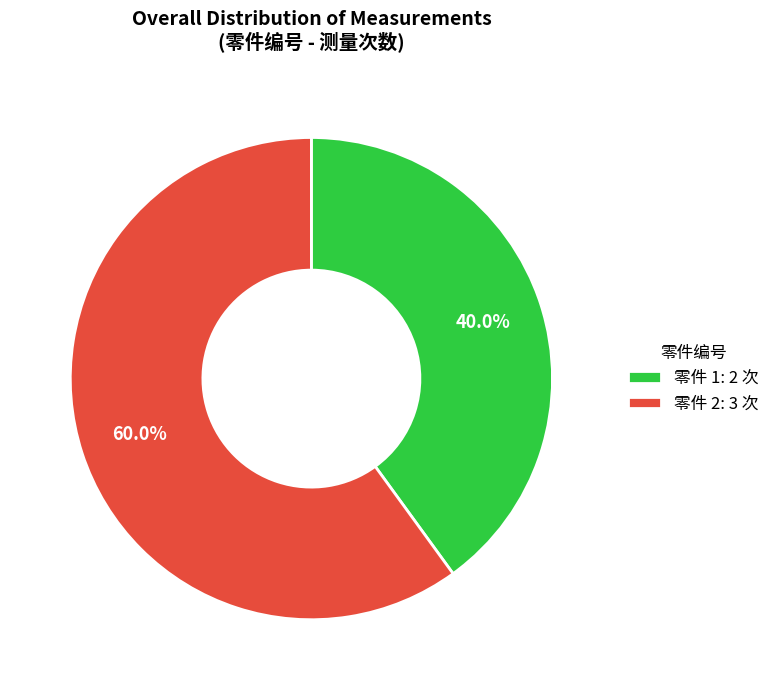

Which slice is the largest?

零件 2: 3 次